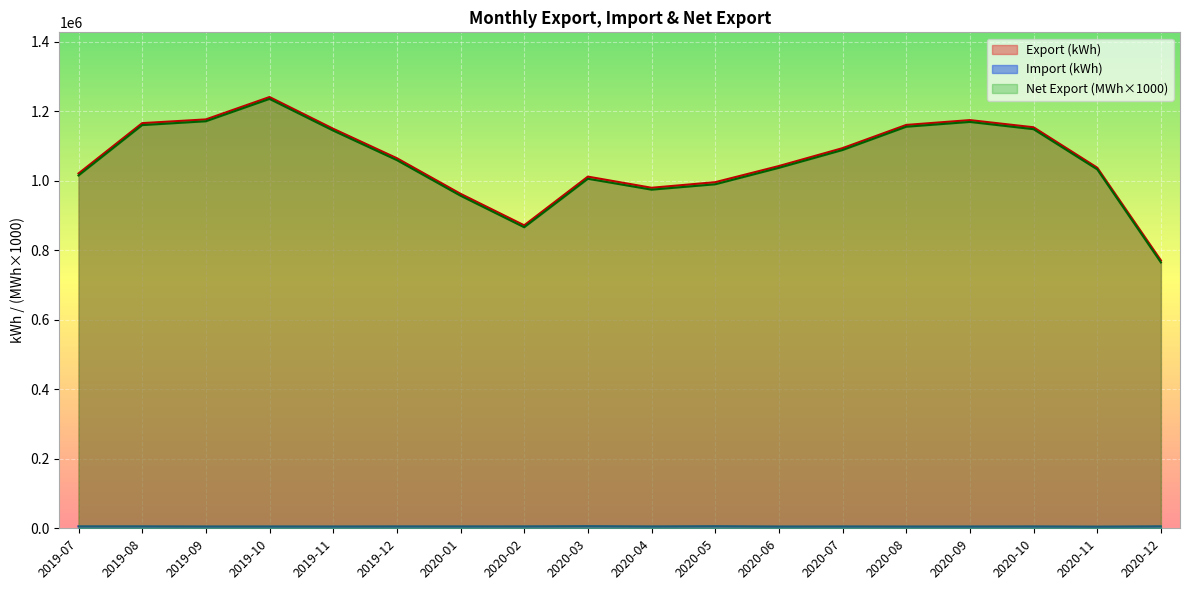

True or false: Net Export (MWh) has a value of 1171420.0 at 2019-09.

True